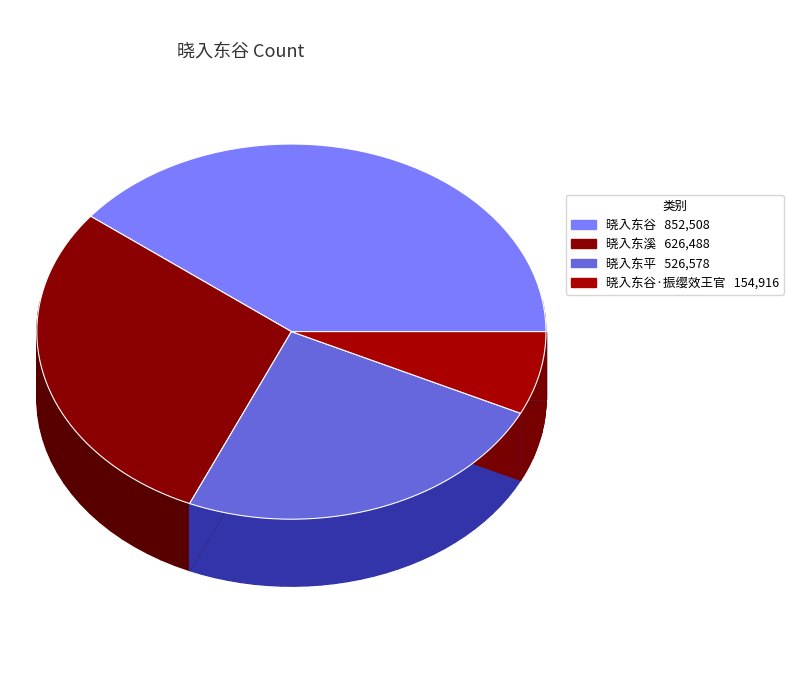

Count the number of slices in the pie.

4